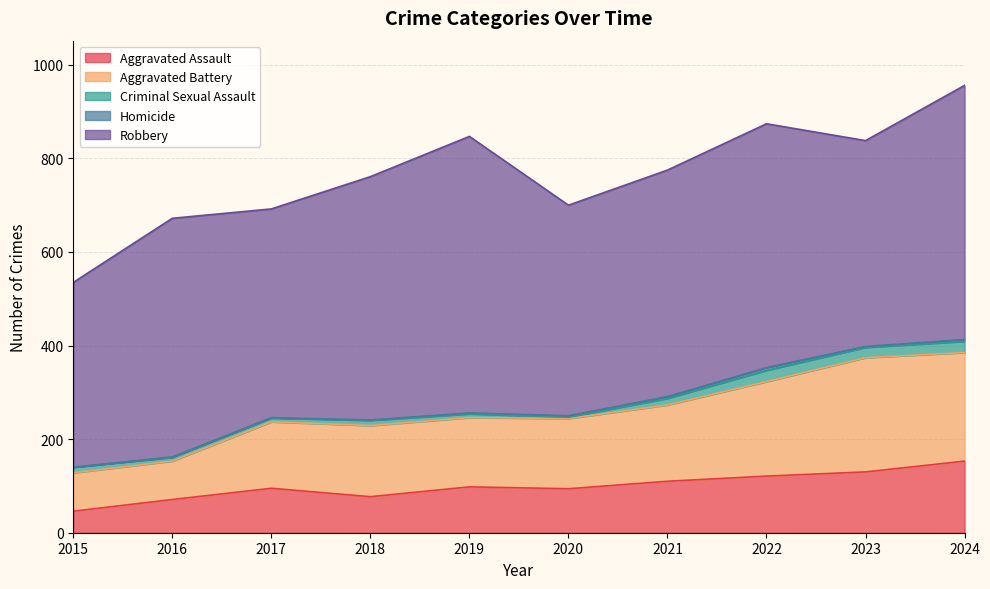

True or false: Aggravated Assault and Robbery cross at least once.

False